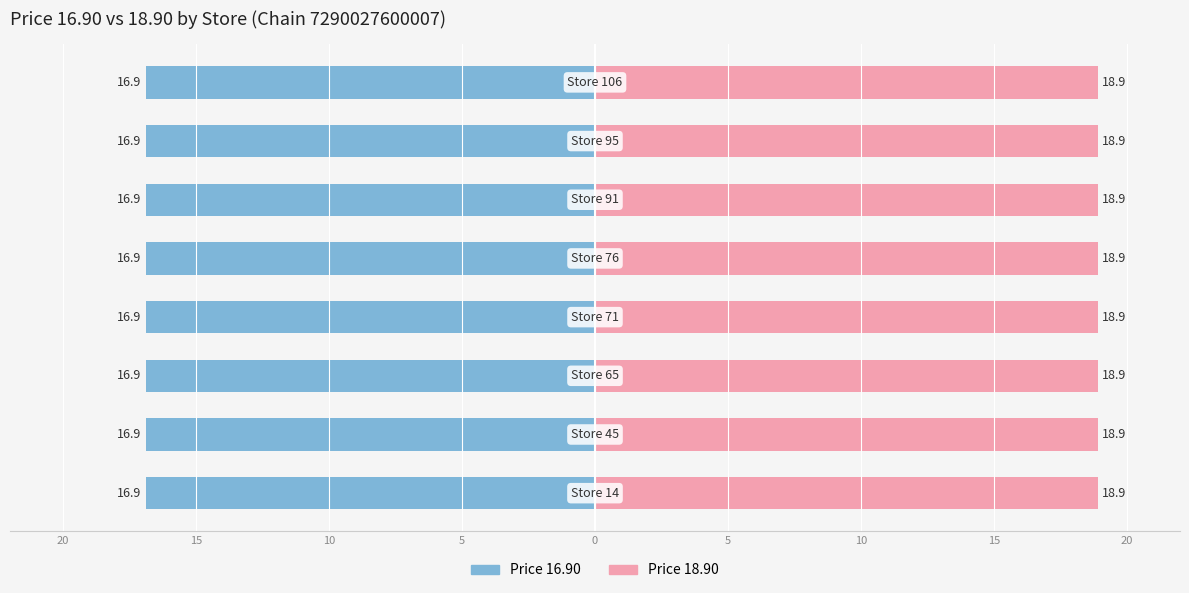

List the labels in order of Price 16.90 value, smallest first.

Store 14, Store 45, Store 65, Store 71, Store 76, Store 91, Store 95, Store 106